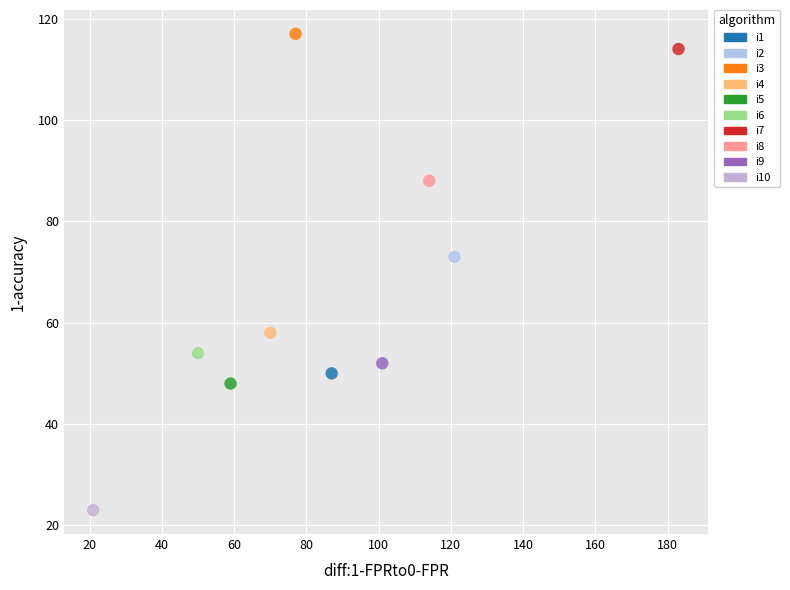

What are all the series names shown in the legend?

i1, i2, i3, i4, i5, i6, i7, i8, i9, i10